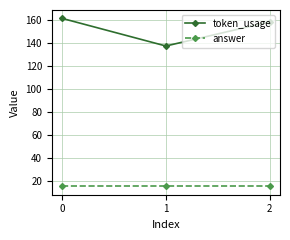

What is the maximum value for token_usage?

161